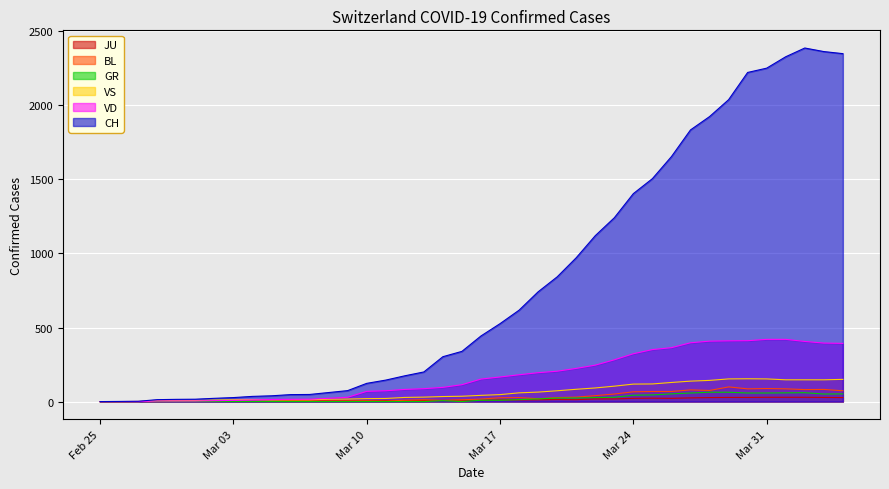

Which series changed the most between 2020-03-14 and 2020-03-23?

CH